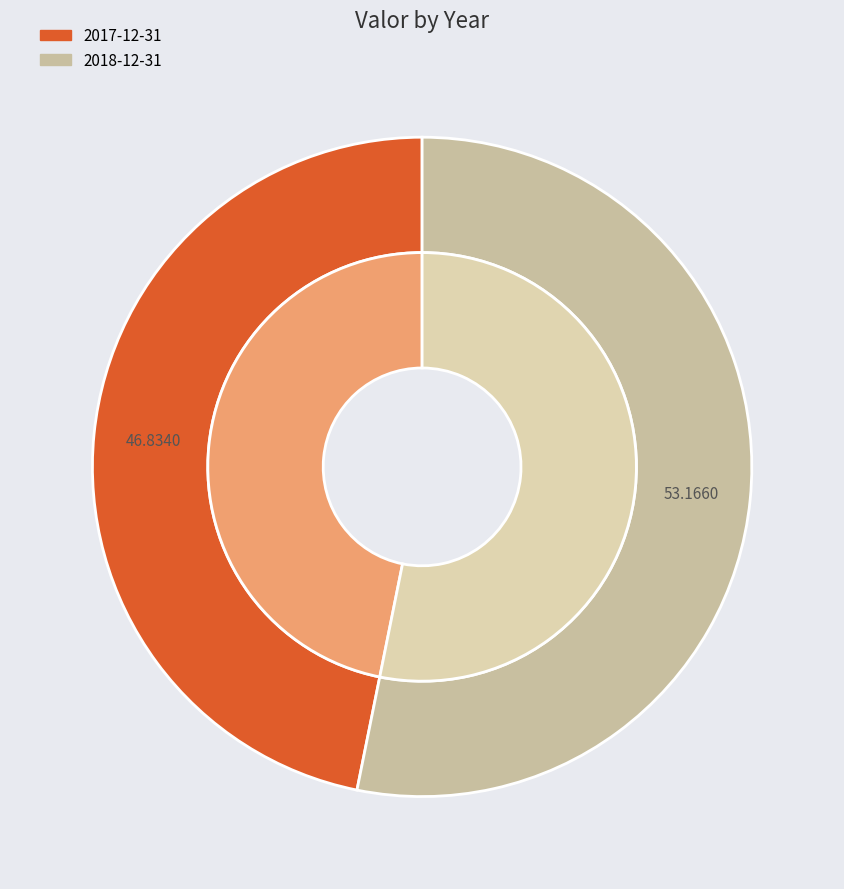

To the nearest percent, what percentage of the pie is 2018-12-31?

53%